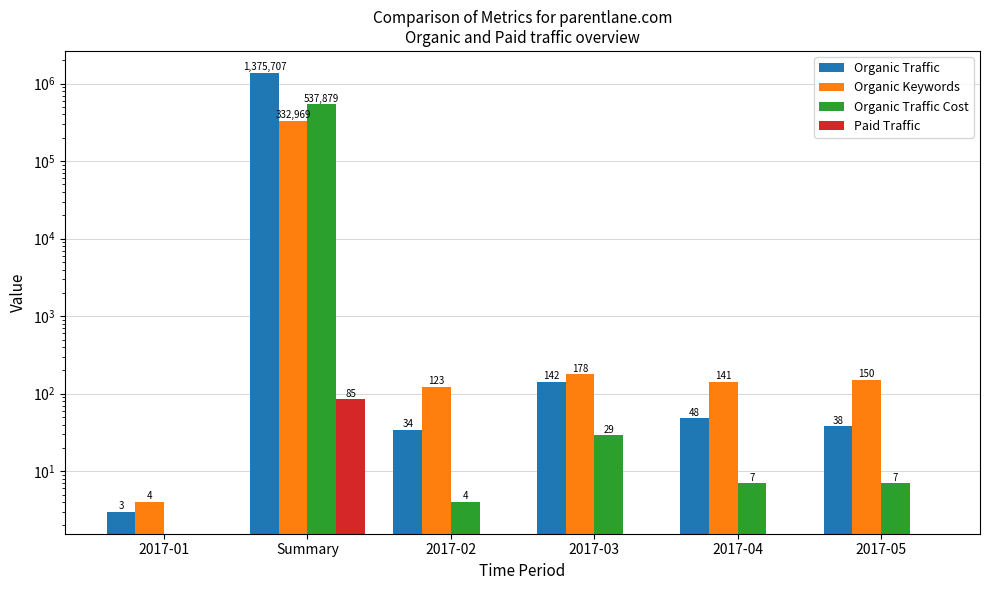

Are the bars grouped side by side (vs. stacked)?

Yes